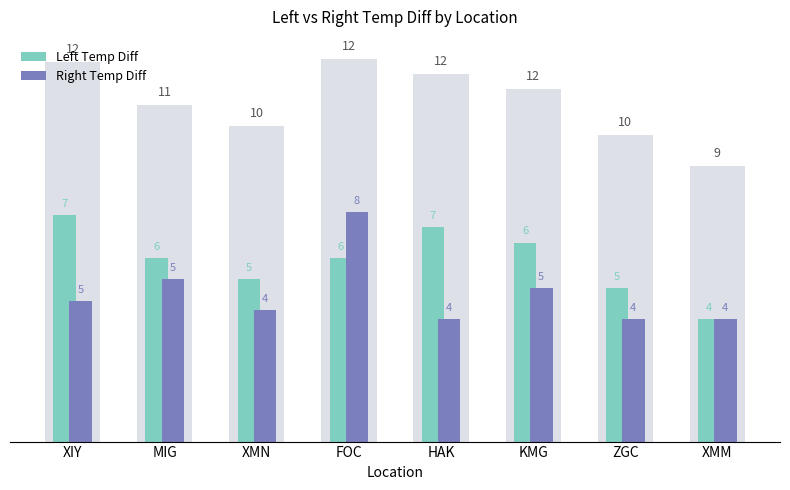

Does the chart contain stacked bars?

No